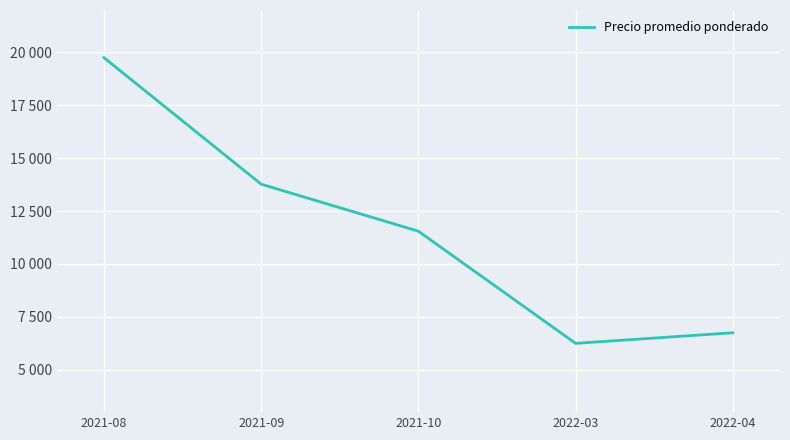

Does the chart have visible grid lines?

Yes